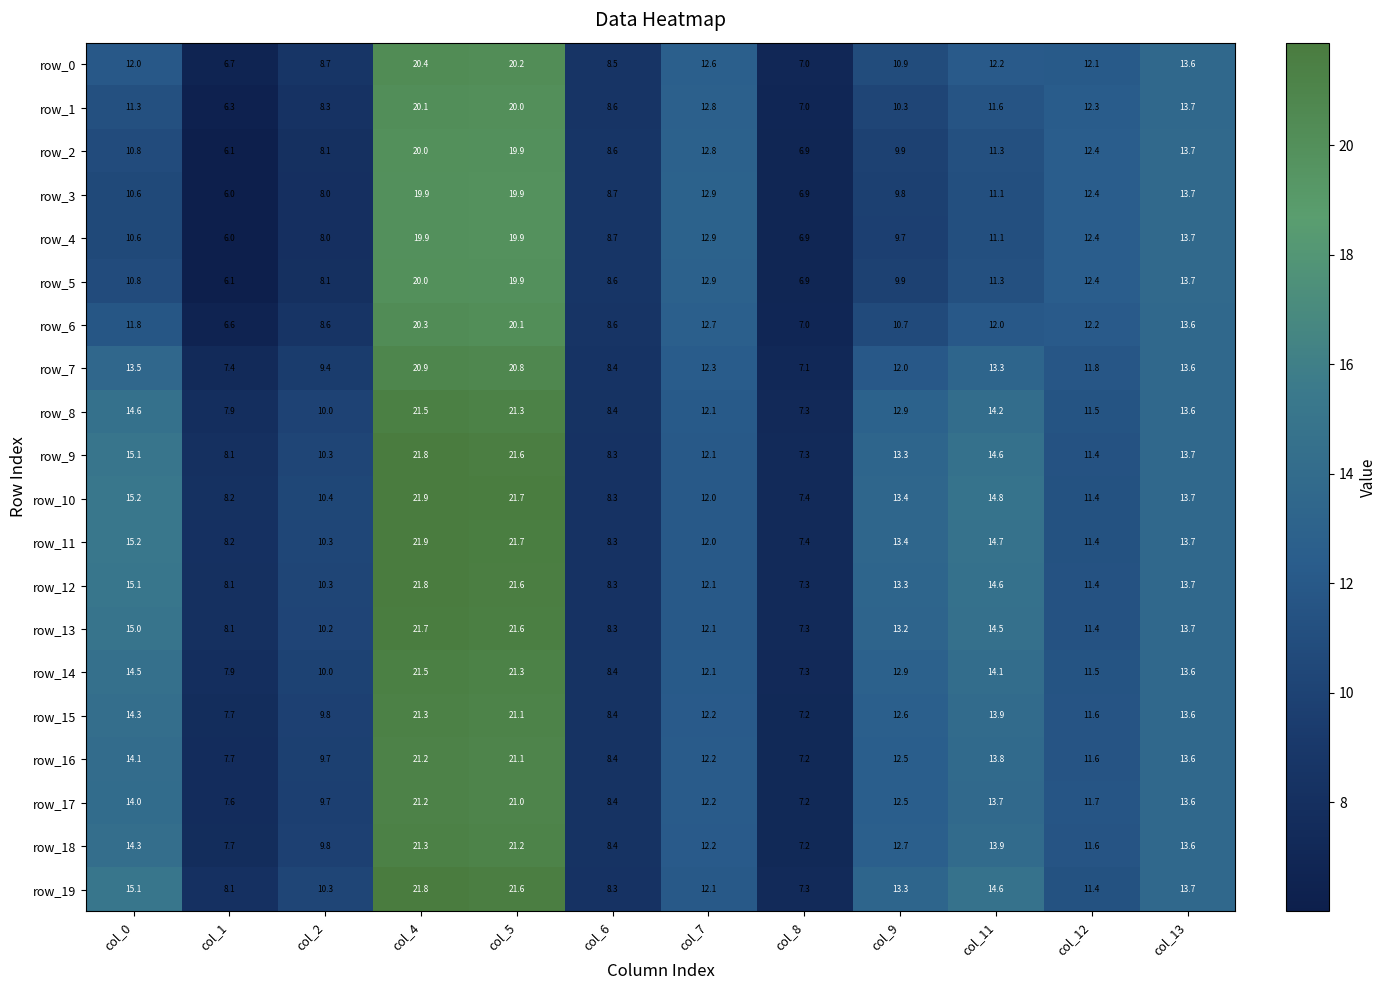

What is the sum of the row_18 values at col_5 and col_1?

28.9